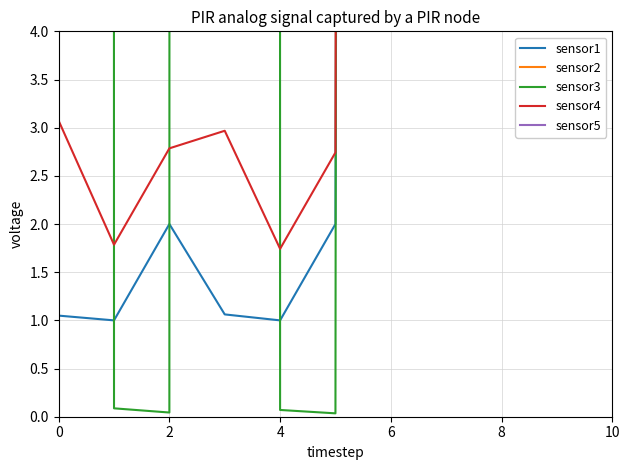

What is the difference between the maximum and minimum values in the sensor2 series?

257.3